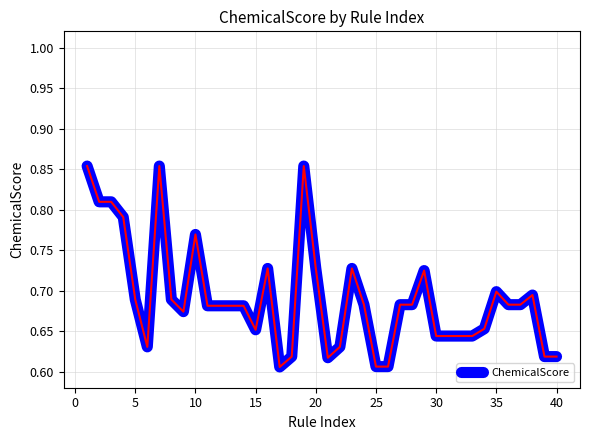

What is the sum of all values?

27.7